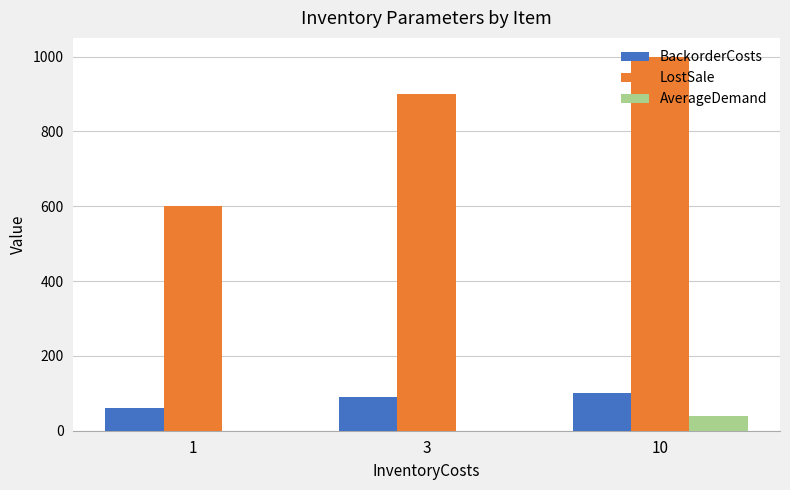

Reading left to right, what are all the values shown in this chart?

BackorderCosts: 60	90	100
LostSale: 600	900	1000
AverageDemand: 0	0	40